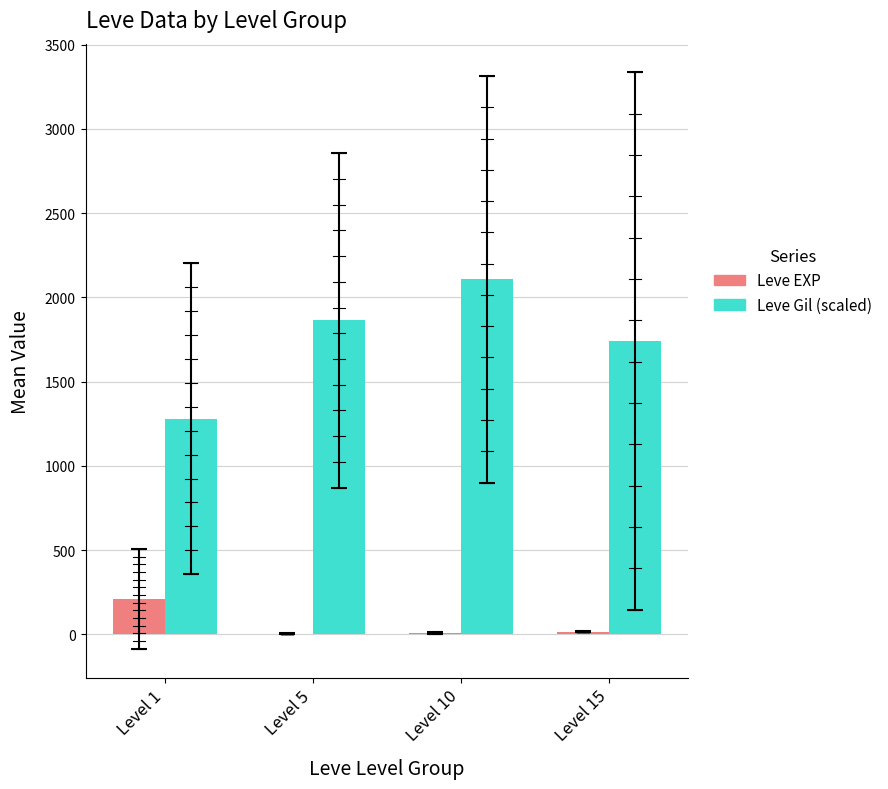

Between Level 1 and Level 5, which series saw the biggest shift?

Leve Gil (scaled)